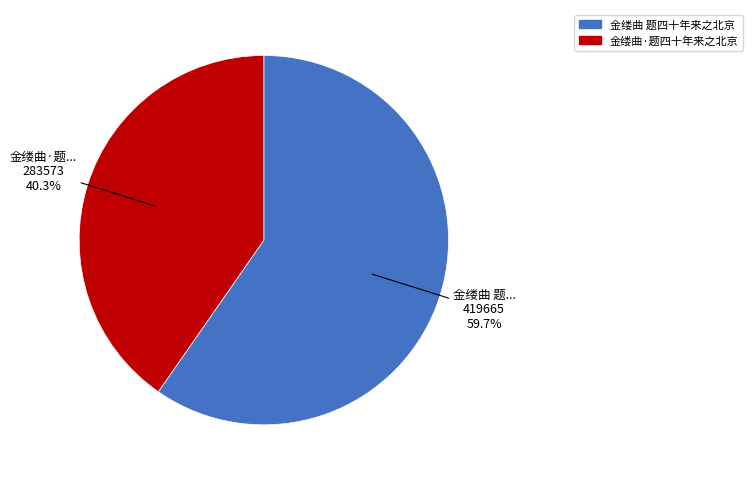

Rank the categories by value from lowest to highest.

金缕曲·题四十年来之北京, 金缕曲 题四十年来之北京